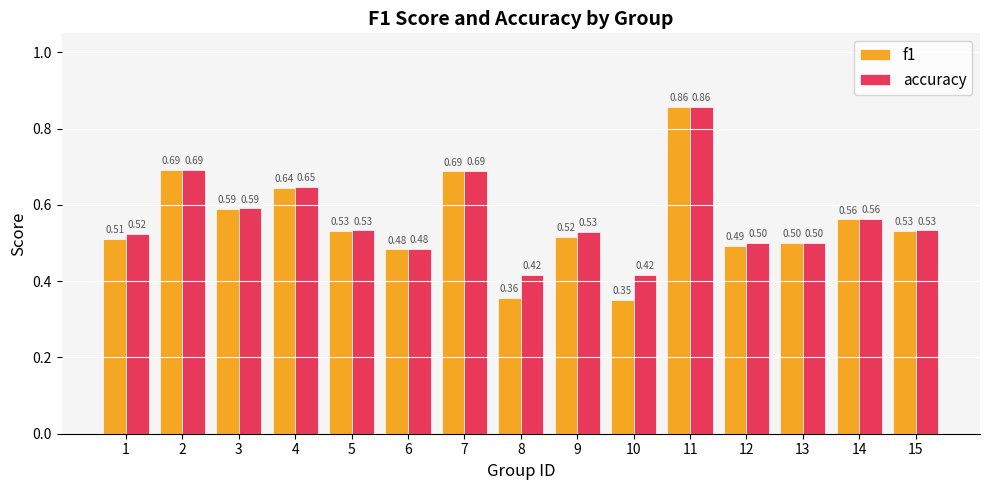

What is the difference between the second highest and second lowest values in the f1 series?

0.3